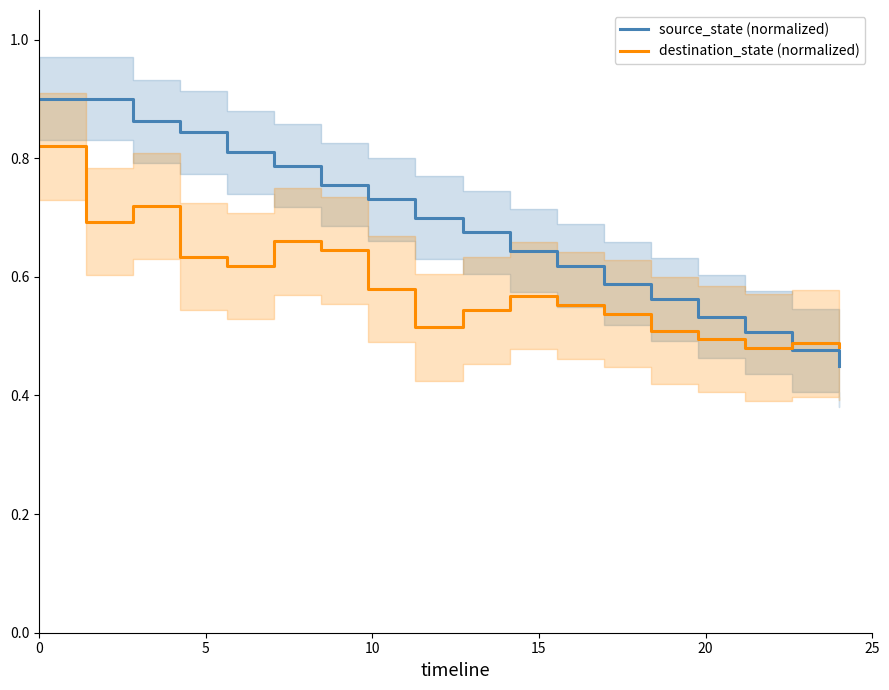

Which series ends up on top after the final intersection of source_state (normalized) and destination_state (normalized)?

destination_state (normalized)